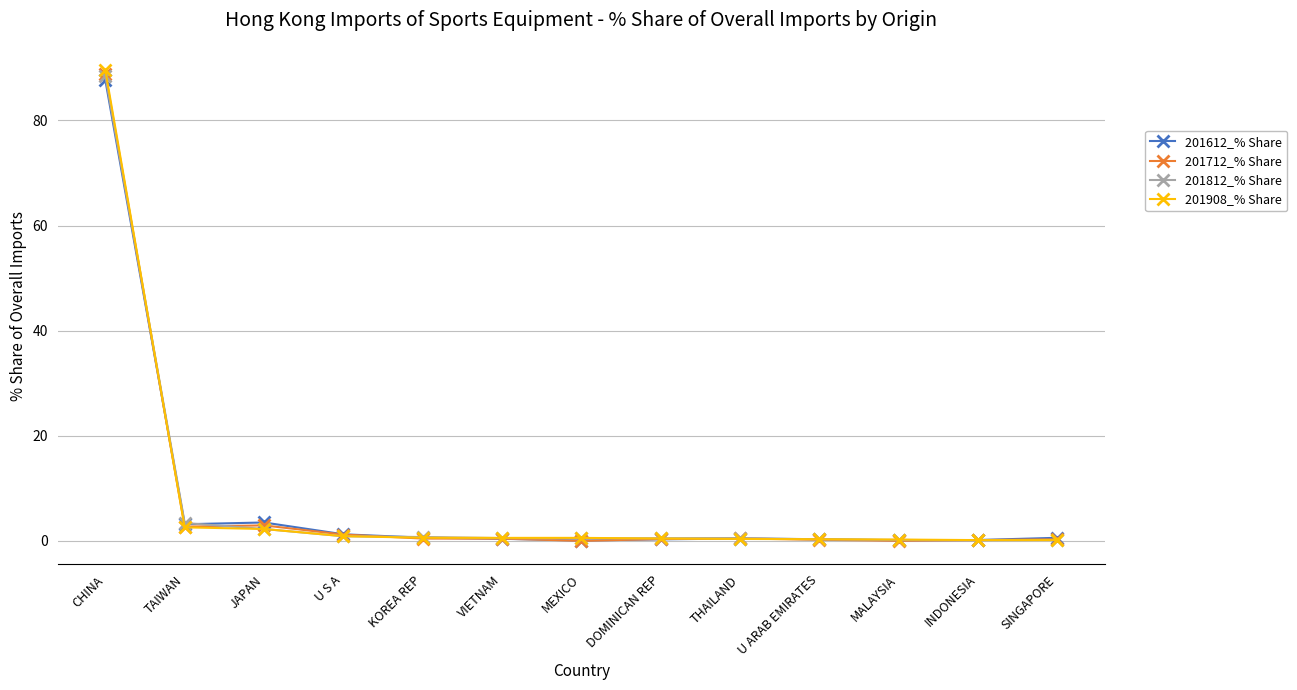

Does the chart display data point markers on the line(s)?

Yes